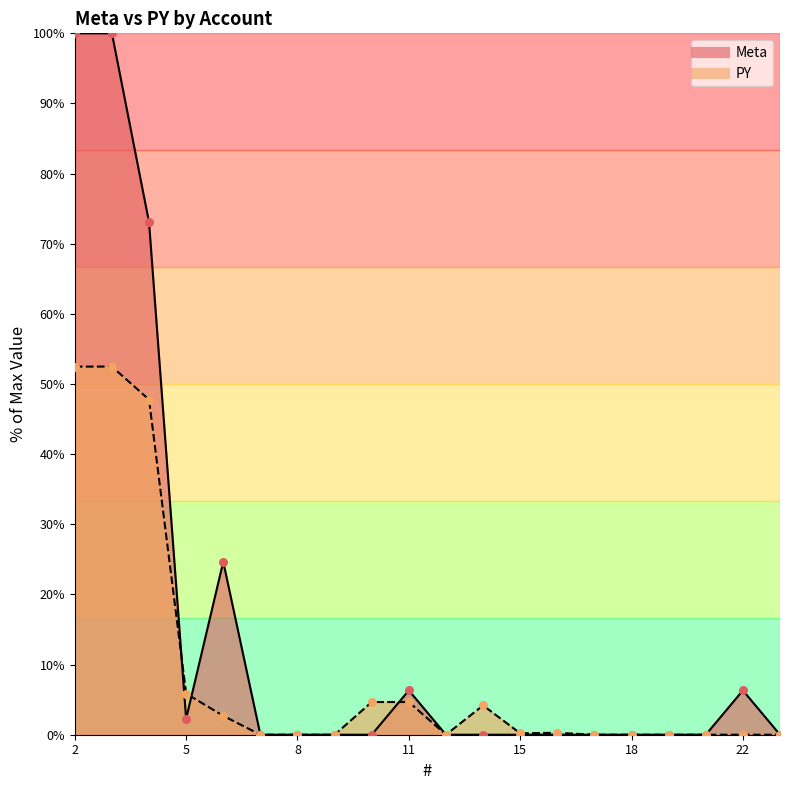

Is the value of PY at 17 greater than the value of Meta at 11?

No